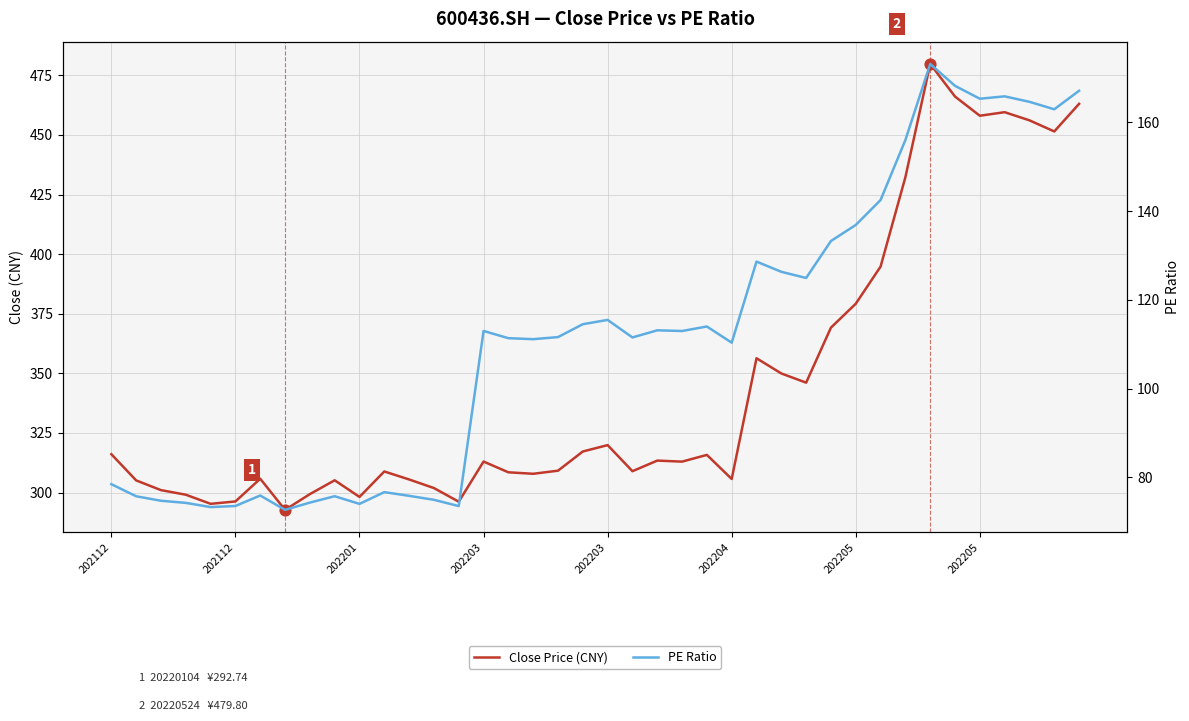

Which series contains the lowest Y value?

PE Ratio